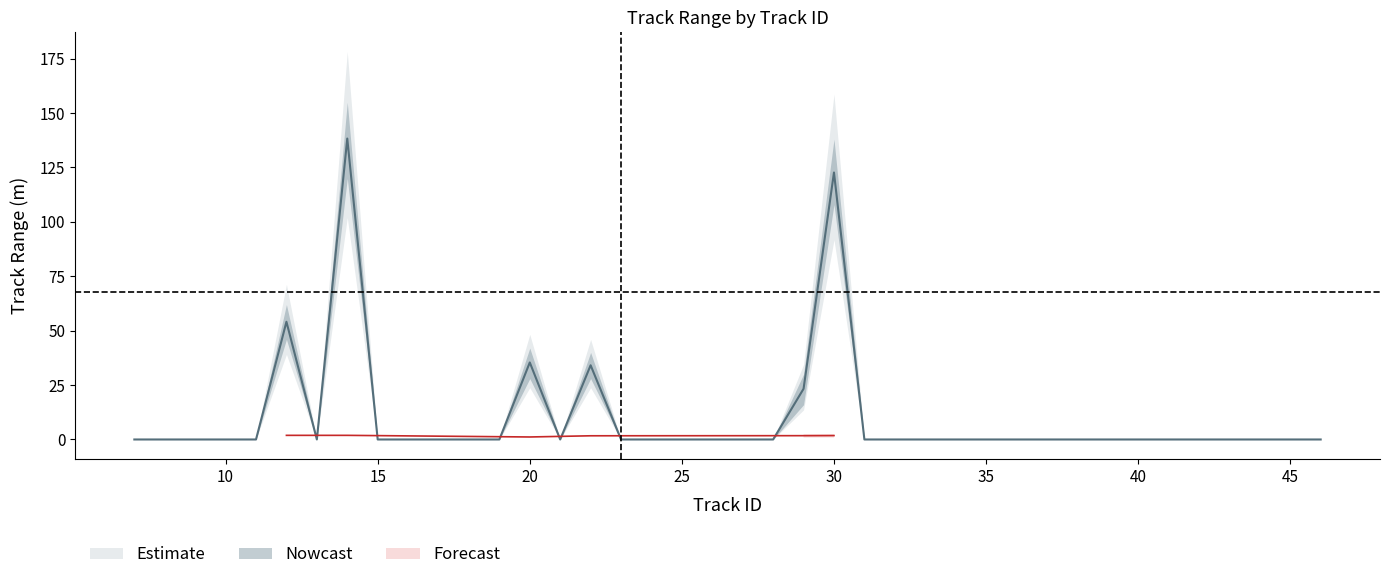

How many interior local valleys does the track_range_accel series have?

2